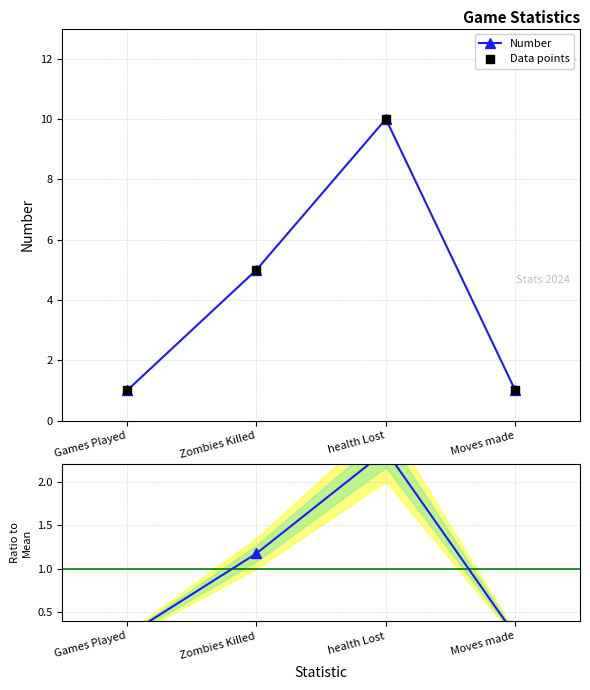

Is the value of Number at Moves made greater than the value of Data points at Games Played?

No